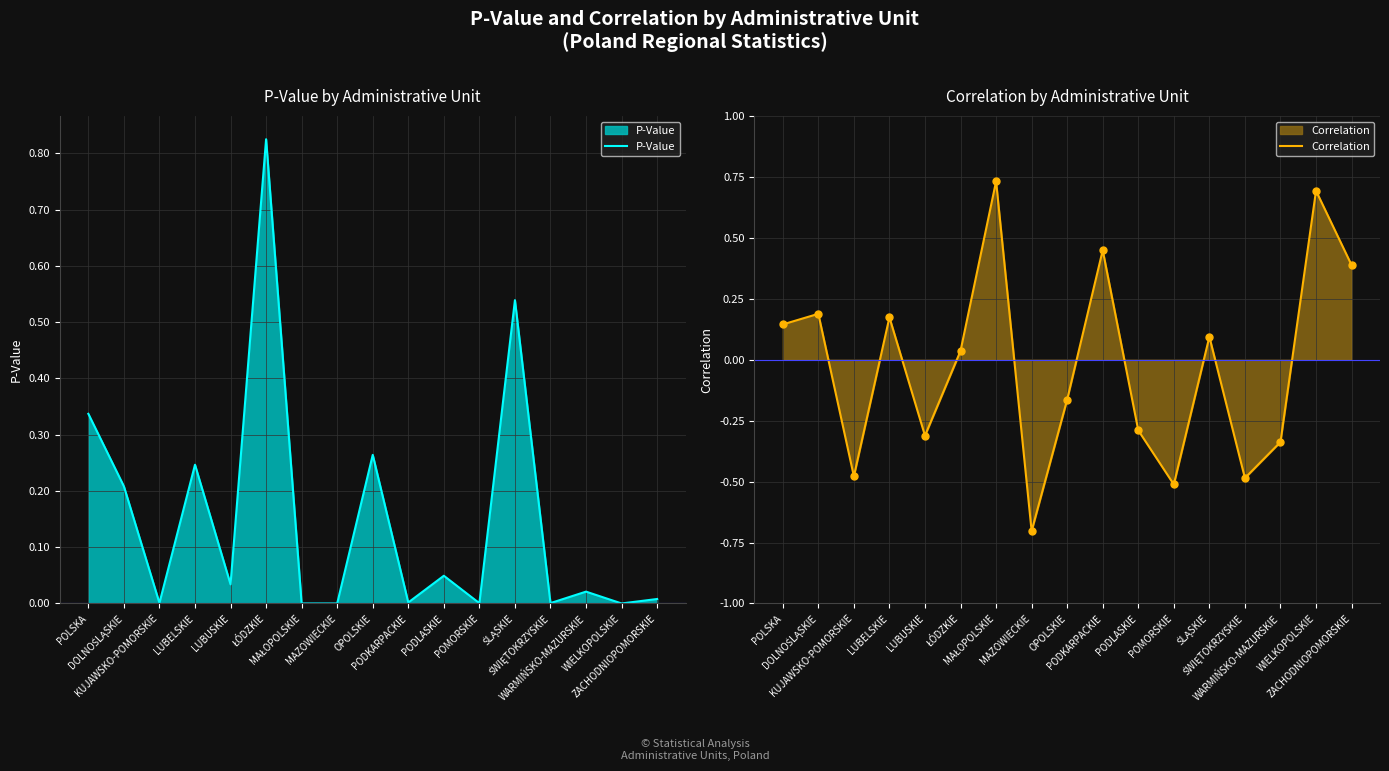

Which series has the largest total across all categories?

P-Value